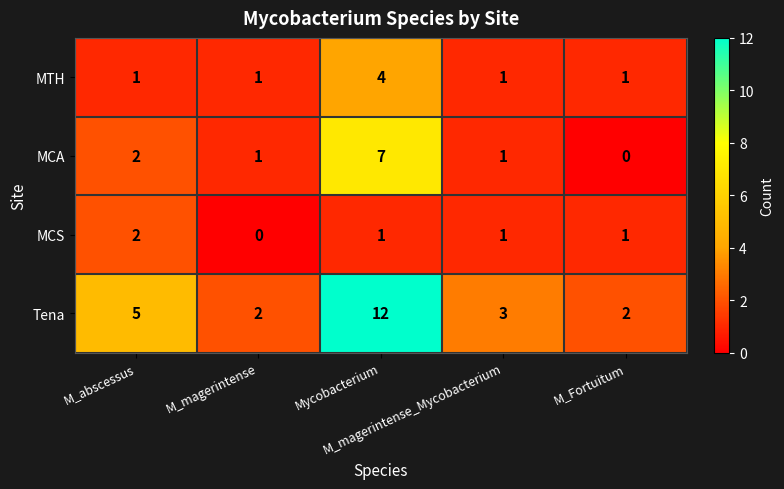

Which series has the largest total across all categories?

Tena